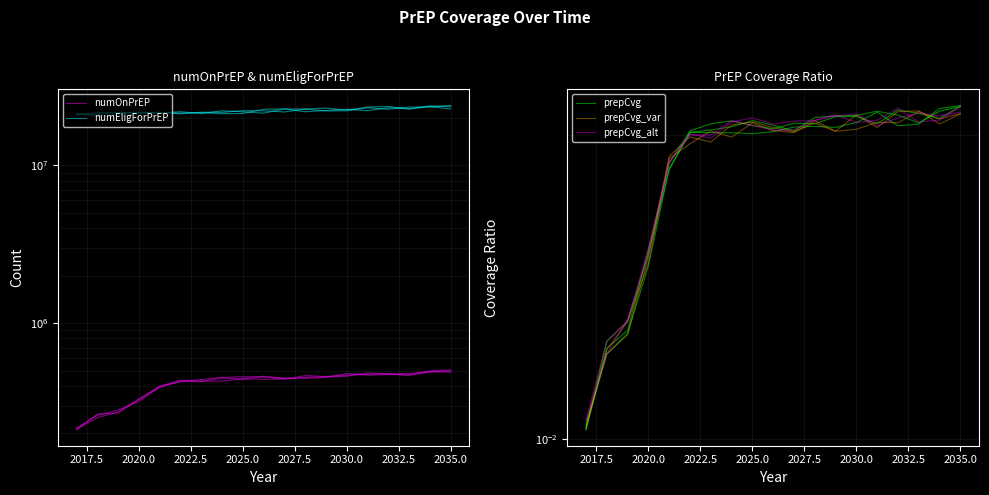

True or false: numOnPrEP and prepCvg_alt cross at least once.

False